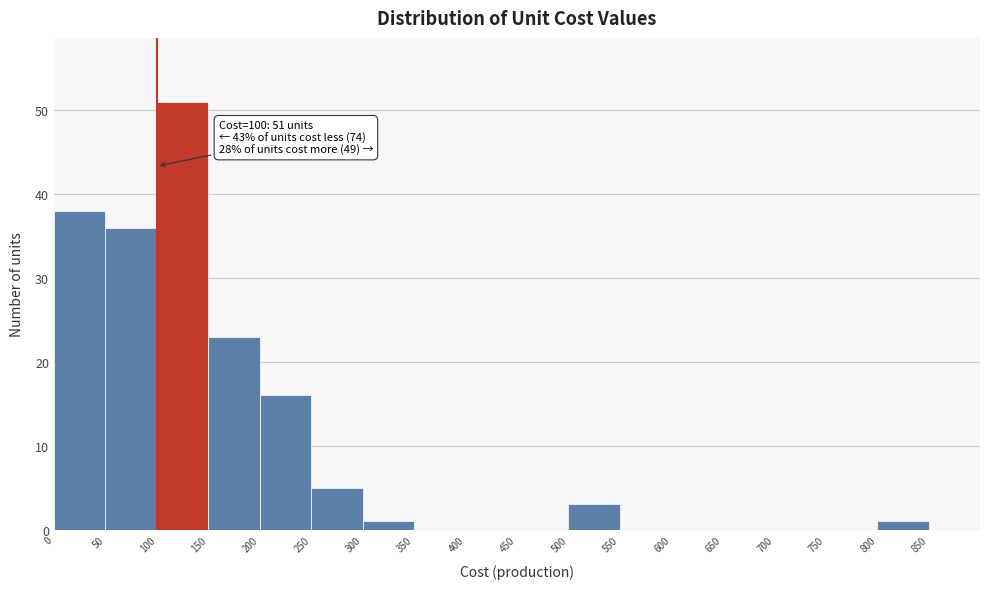

Over which range of the x-axis is the bar tallest?

100 to 150